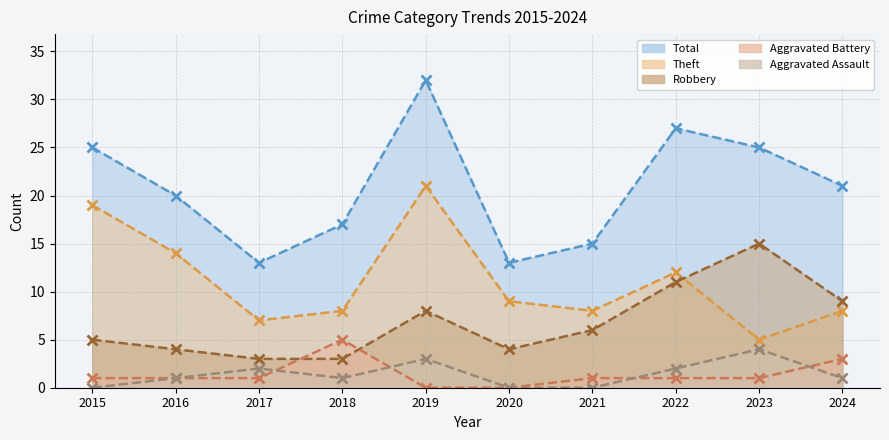

Rank the series at 2015 from lowest to highest value.

Aggravated Assault, Aggravated Battery, Robbery, Theft, Total